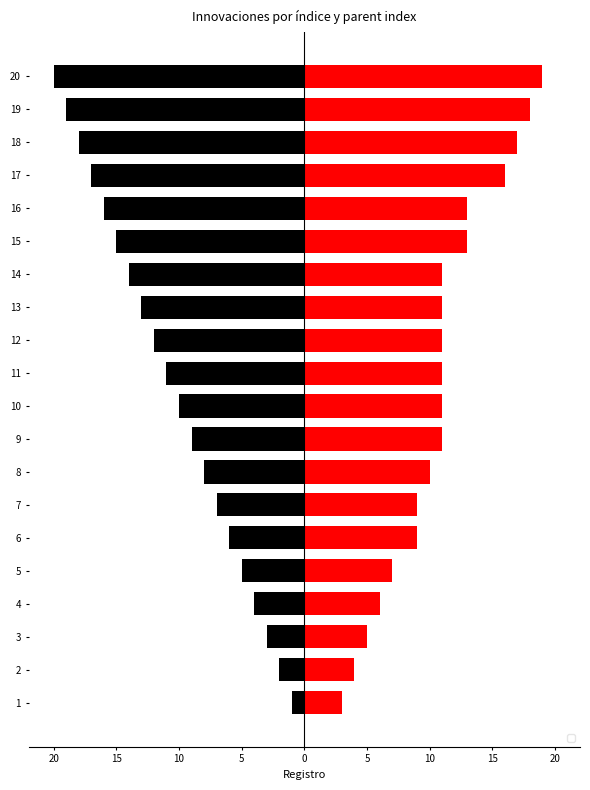

Are the bars grouped side by side (vs. stacked)?

Yes